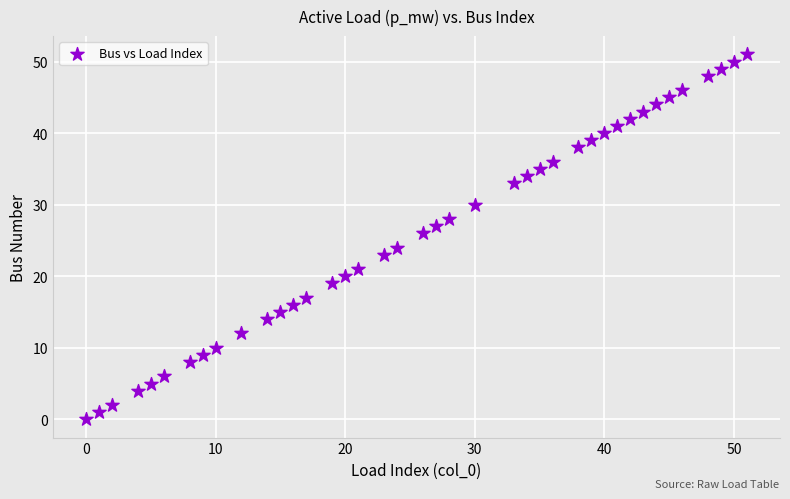

What is the range of Y values (max minus min)?

51